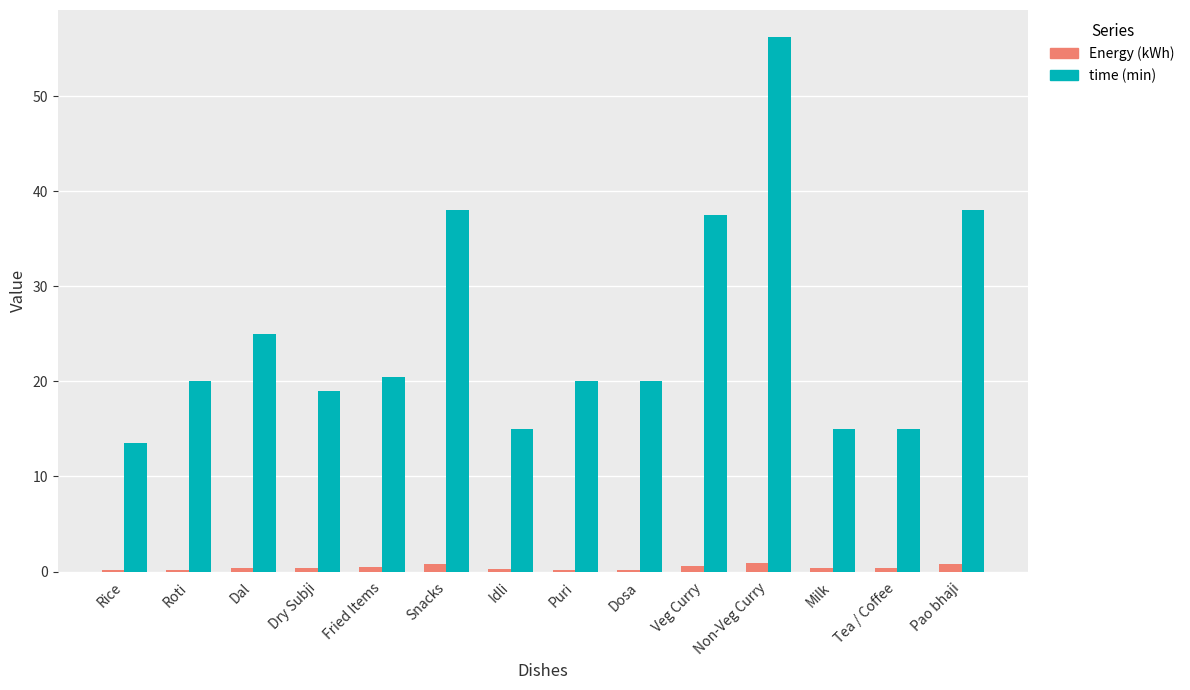

Which series has the widest spread of values?

time (min)